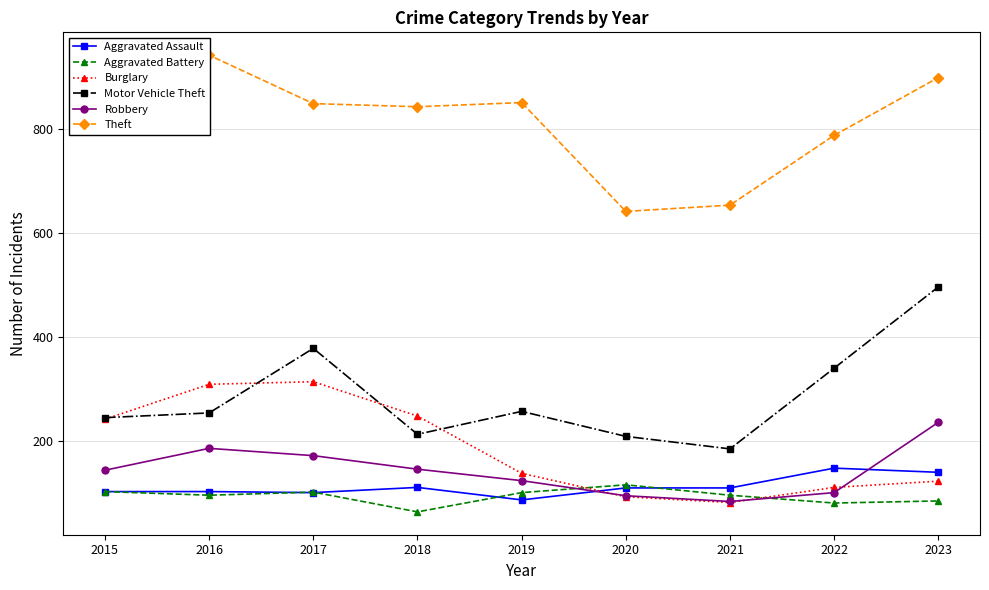

Does the chart have visible grid lines?

Yes